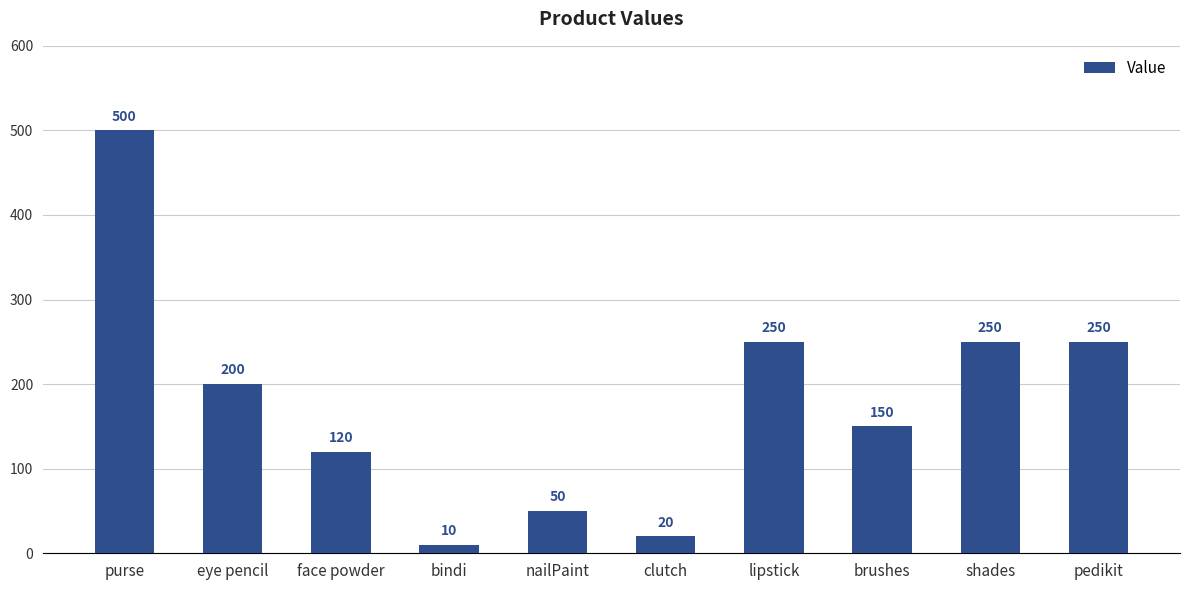

What is the minimum value shown in the chart?

10